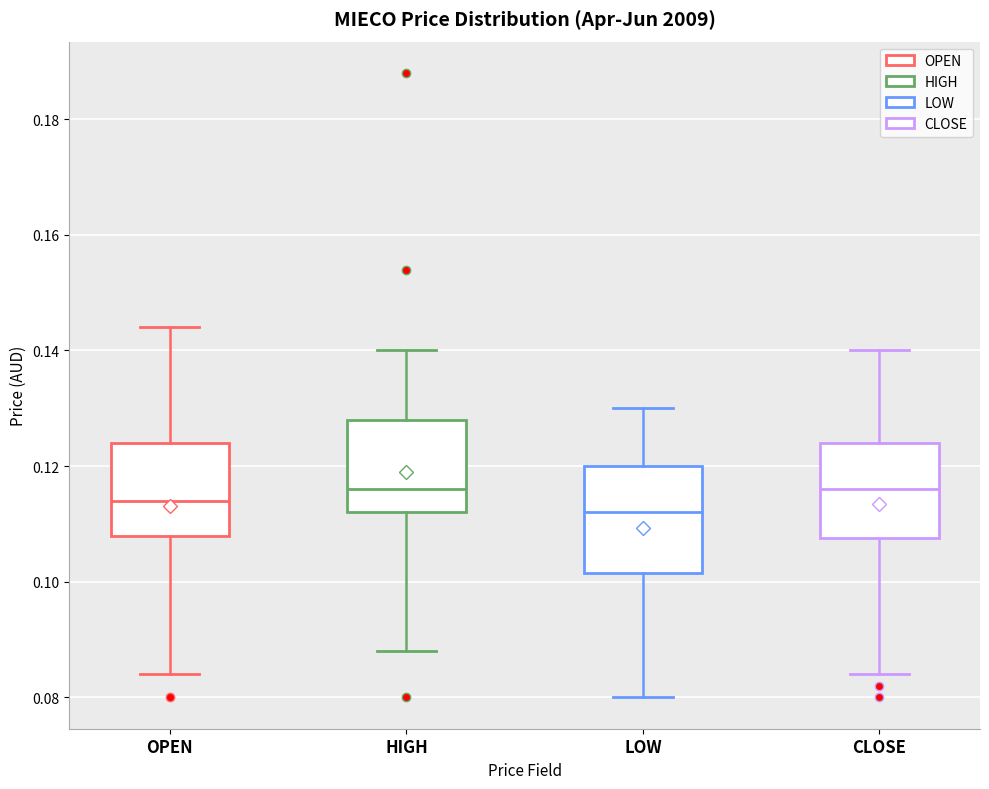

Reading left to right, transcribe this box plot: for each box, give where its median line is, the range the box spans, and where its two whiskers end, as read against the y-axis. The values are not printed on the chart, so give them approximately, as read against the axis.

OPEN: median 0.114, box 0.108 to 0.124, whiskers 0.084 to 0.144
HIGH: median 0.116, box 0.112 to 0.128, whiskers 0.088 to 0.140
LOW: median 0.112, box 0.102 to 0.120, whiskers 0.080 to 0.130
CLOSE: median 0.116, box 0.108 to 0.124, whiskers 0.084 to 0.140